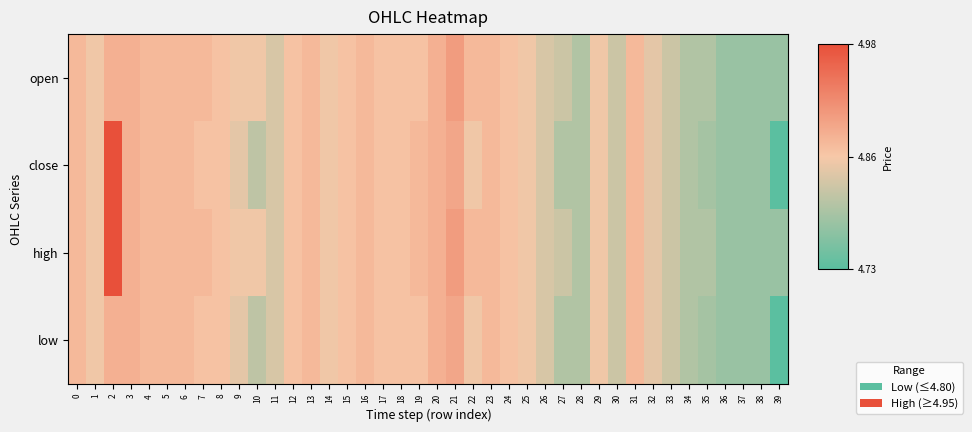

Which series has the largest range (max minus min)?

close